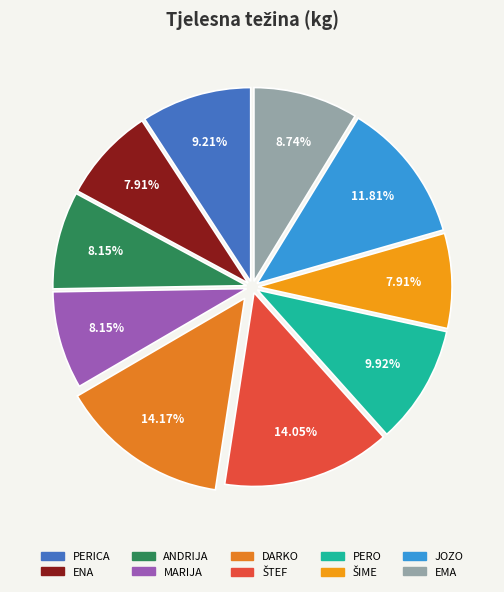

How many segments does this pie chart have?

10